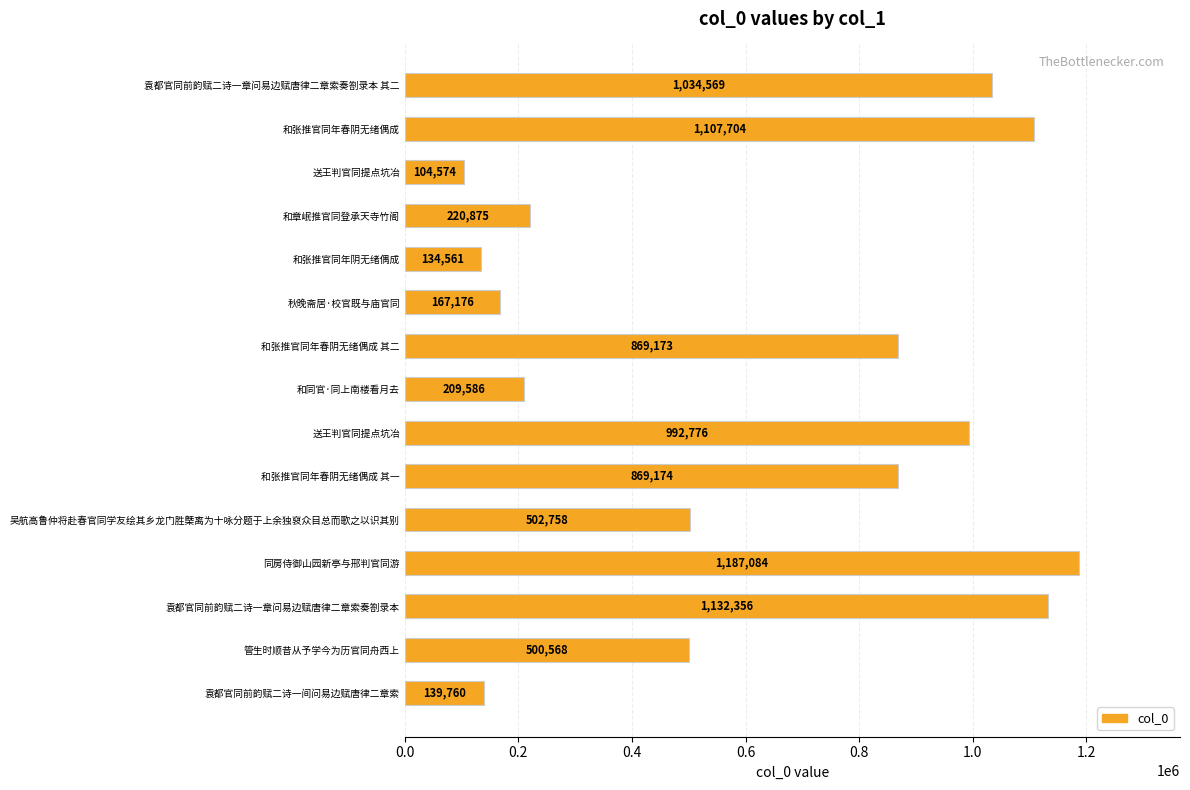

Count the number of categories in the chart.

15